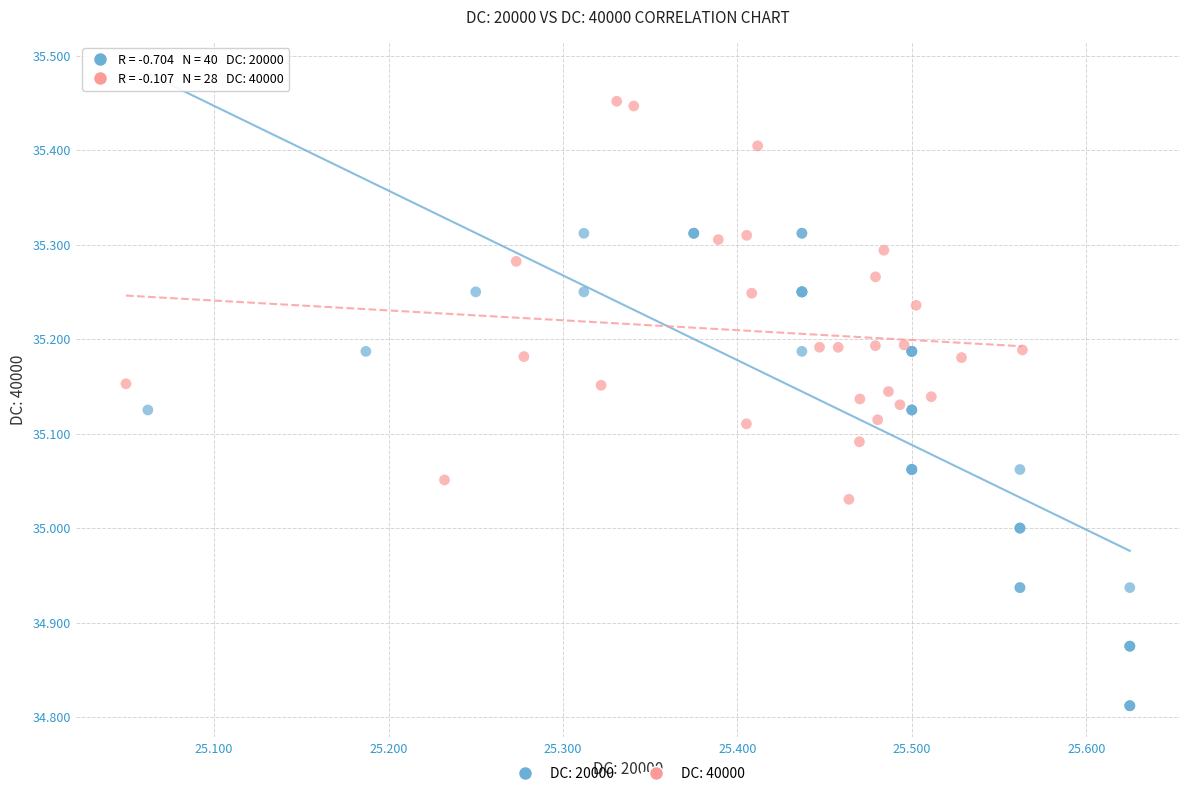

Which series reaches the minimum Y coordinate?

DC: 20000